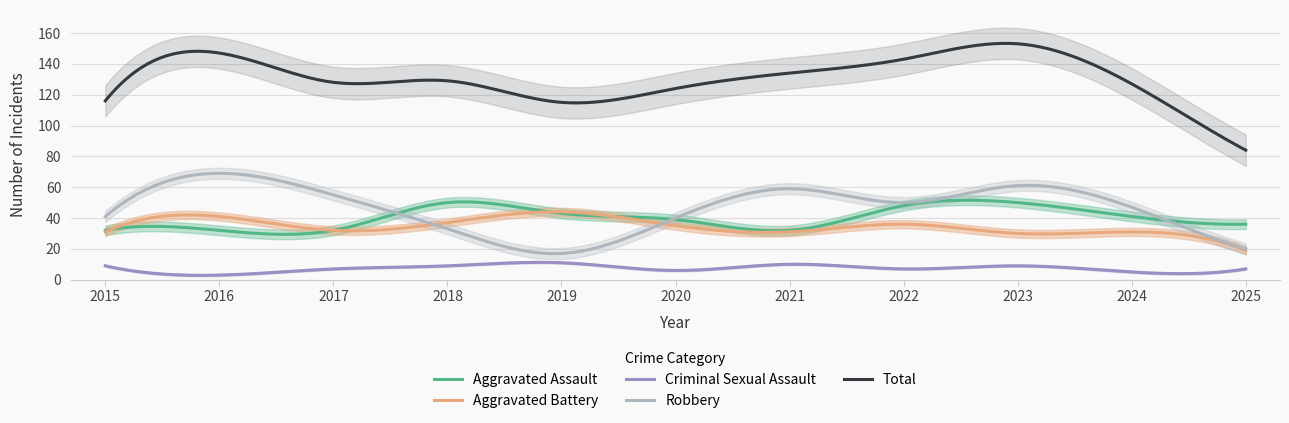

Is it true that Aggravated Assault equals 32 at 2017?

True